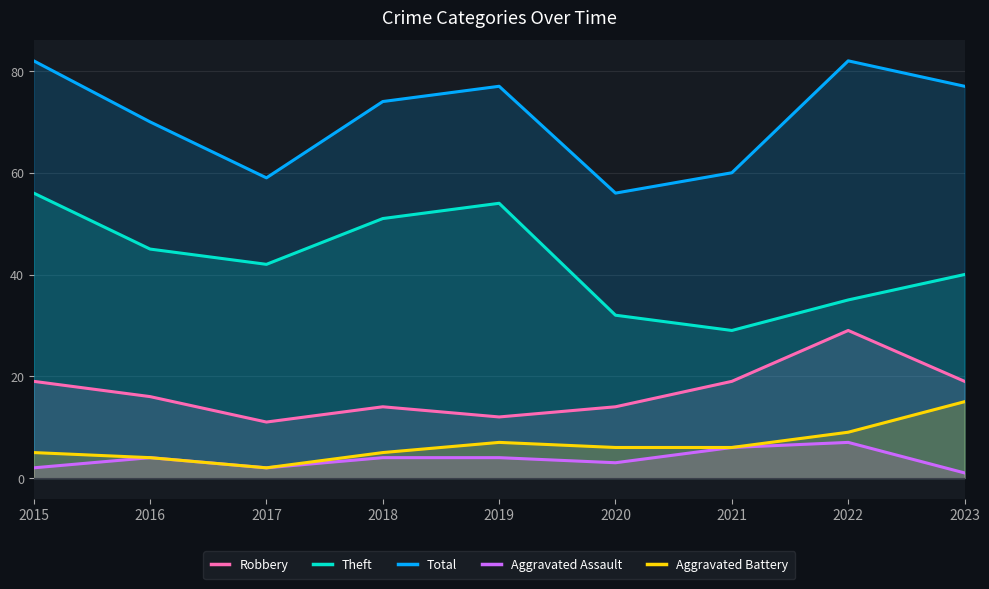

True or false: Robbery and Aggravated Battery cross at least once.

False